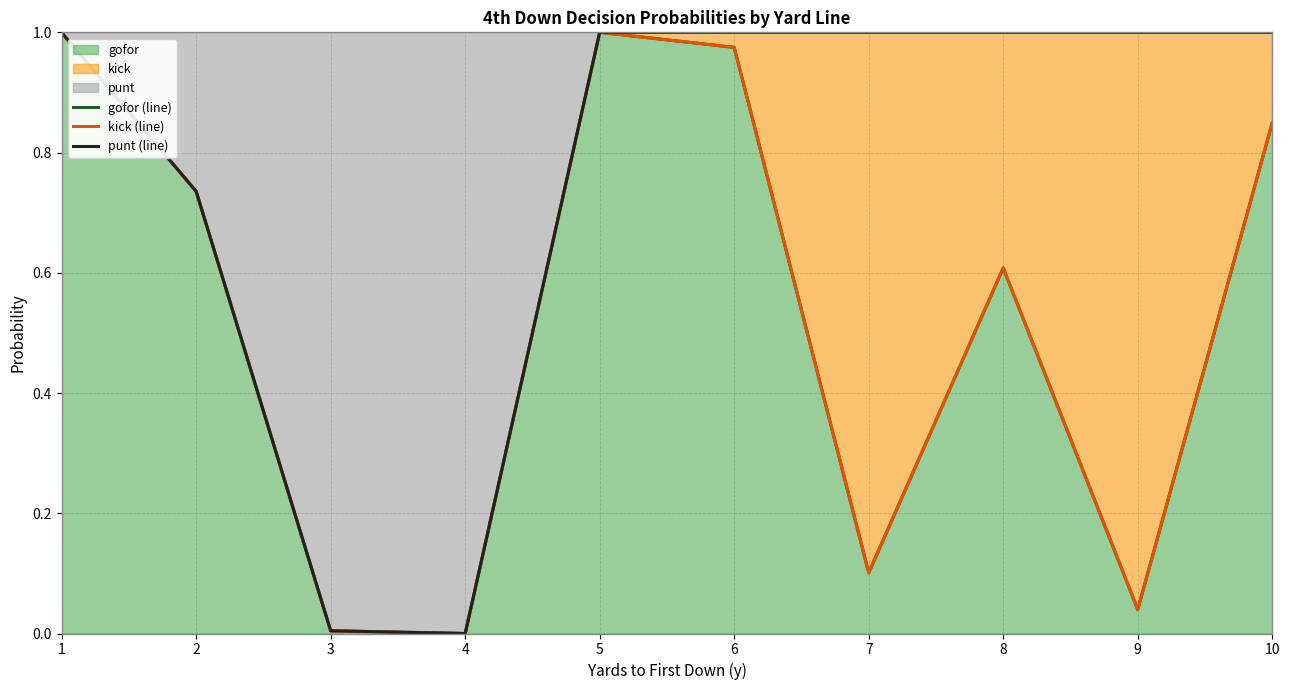

True or false: punt (line) has a value of 1.0 at 7.

True